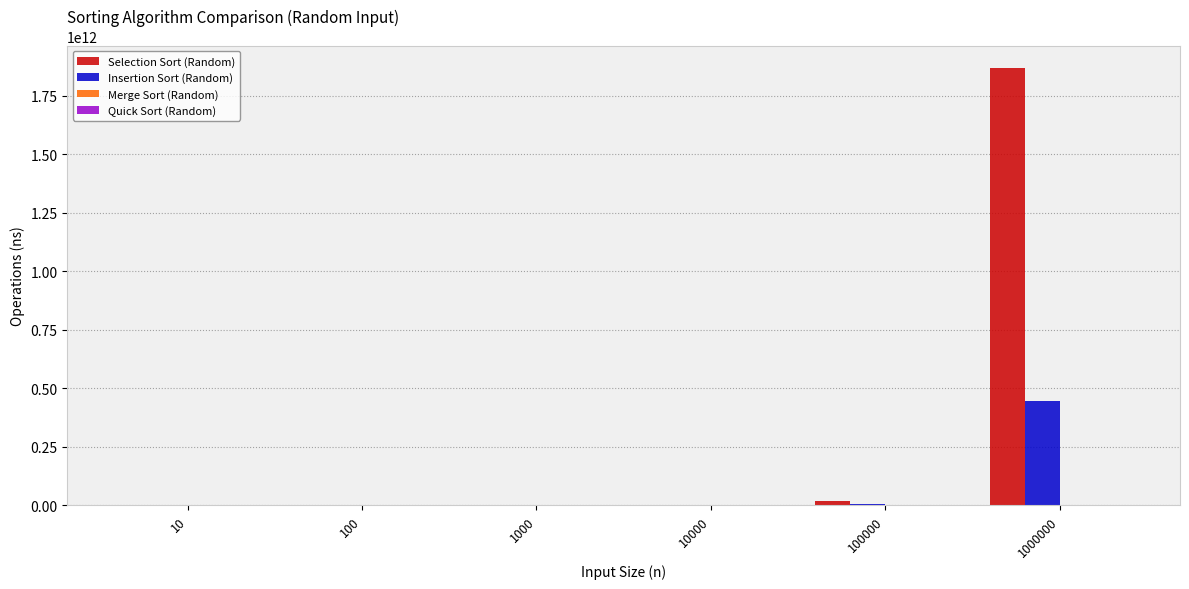

At which category is the sum across all series the highest?

1000000